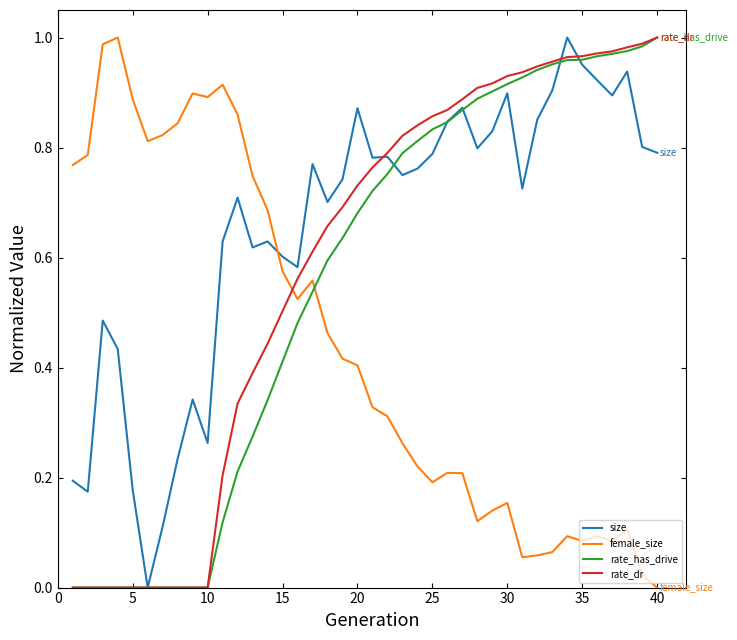

Which series has the largest total across all categories?

size